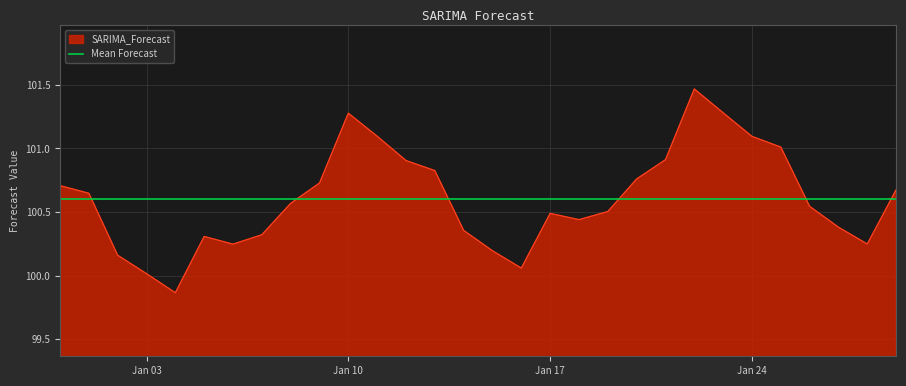

Rank the categories by value from highest to lowest.

2023-01-22, 2023-01-23, 2023-01-10, 2023-01-11, 2023-01-24, 2023-01-25, 2023-01-21, 2023-01-12, 2023-01-13, 2023-01-20, 2023-01-09, 2022-12-31, 2023-01-29, 2023-01-01, 2023-01-08, 2023-01-26, 2023-01-19, 2023-01-17, 2023-01-18, 2023-01-27, 2023-01-14, 2023-01-07, 2023-01-05, 2023-01-28, 2023-01-06, 2023-01-15, 2023-01-02, 2023-01-16, 2023-01-03, 2023-01-04